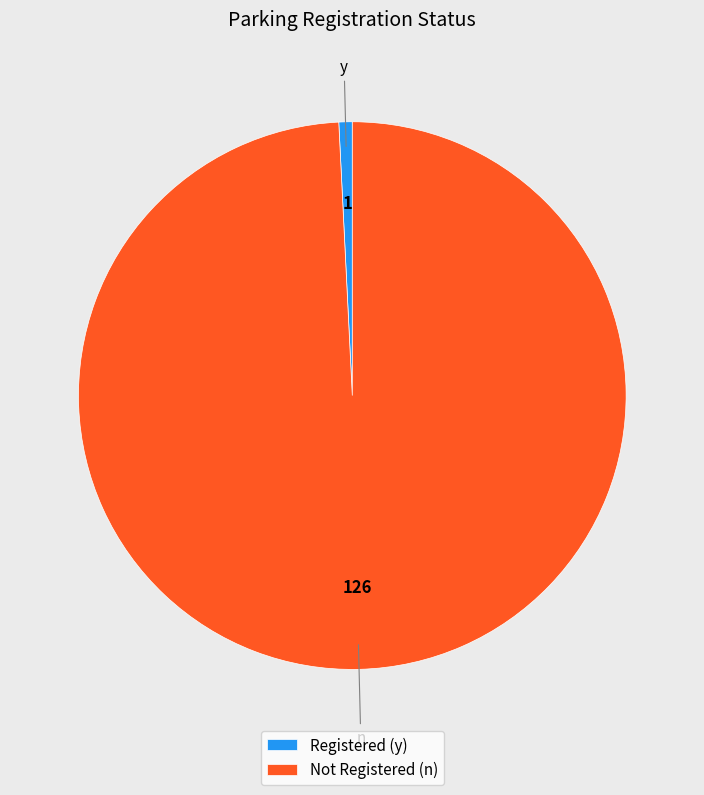

Rank the categories by value from highest to lowest.

Not Registered (n), Registered (y)